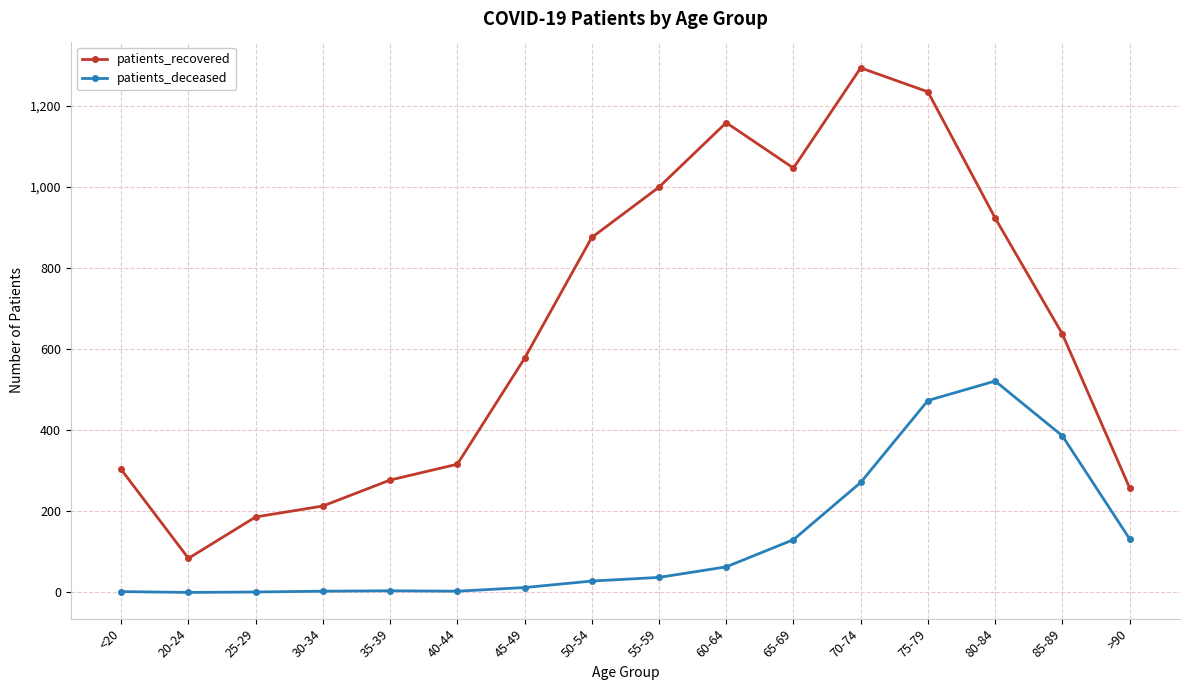

Is the value of patients_deceased at 75-79 greater than the value of patients_recovered at <20?

Yes